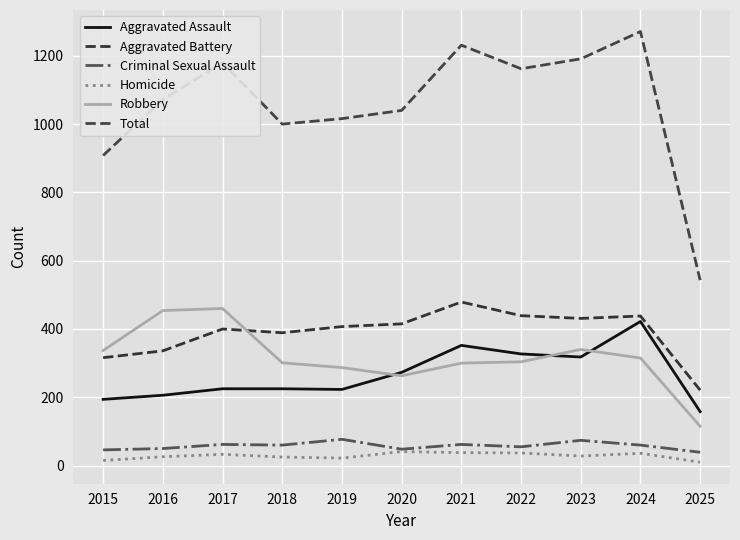

Reading left to right, transcribe all the data shown in this chart.

Aggravated Assault: 194	206	225	225	223	273	352	327	318	422	158
Aggravated Battery: 316	336	400	389	407	415	479	439	431	438	221
Criminal Sexual Assault: 46	50	62	60	77	48	62	55	74	60	39
Homicide: 15	26	33	25	22	41	38	37	28	36	10
Robbery: 337	454	460	301	287	263	300	304	340	315	115
Total: 908	1072	1180	1000	1016	1040	1231	1162	1191	1271	543